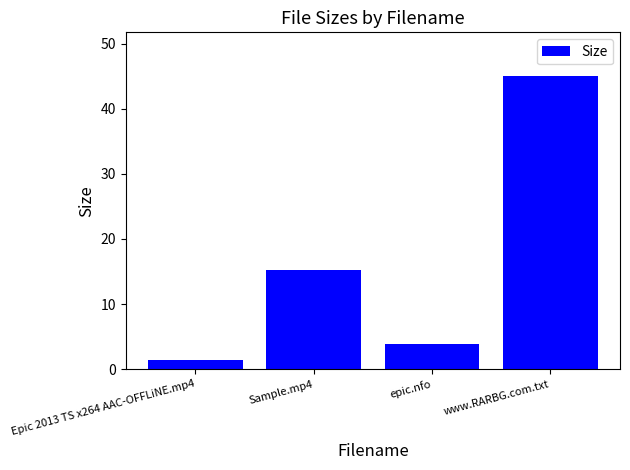

Reading right to left, what are all the values shown in this chart?

www.RARBG.com.txt=45.0	epic.nfo=3.8	Sample.mp4=15.2	Epic 2013 TS x264 AAC-OFFLiNE.mp4=1.4